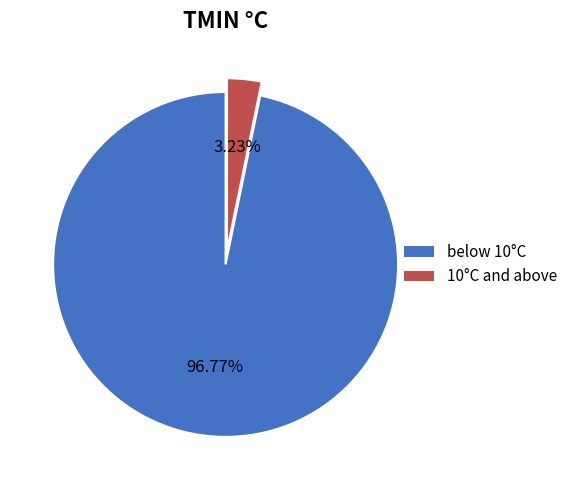

Rank the categories by value from highest to lowest.

below 10°C, 10°C and above